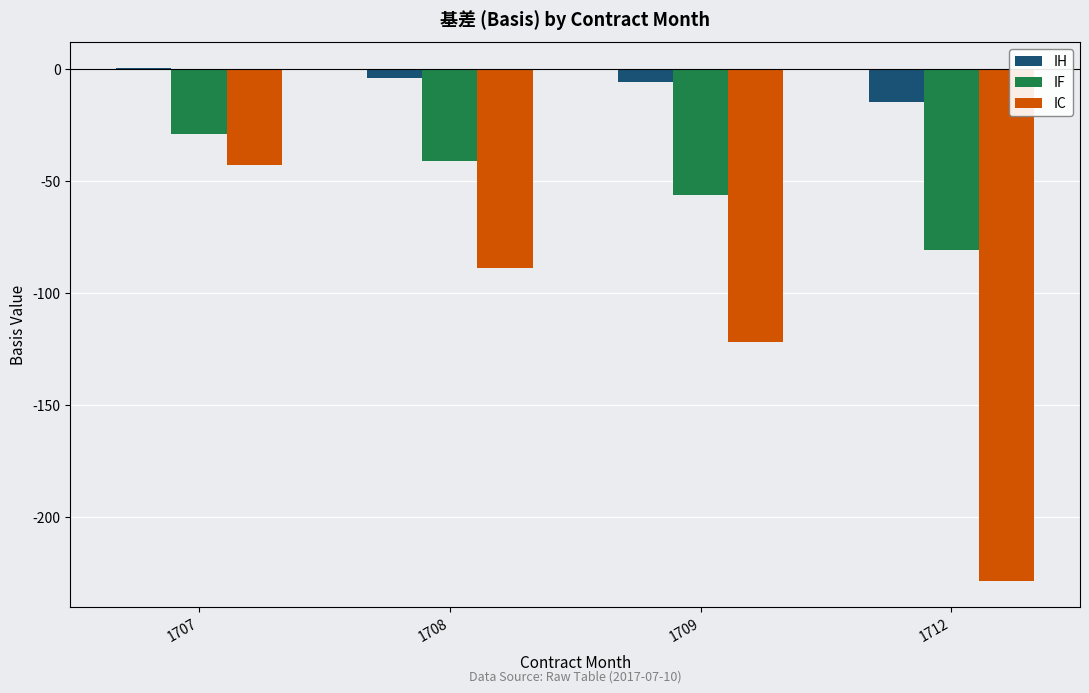

What is the spread (max minus min) of values at 1707?

43.5